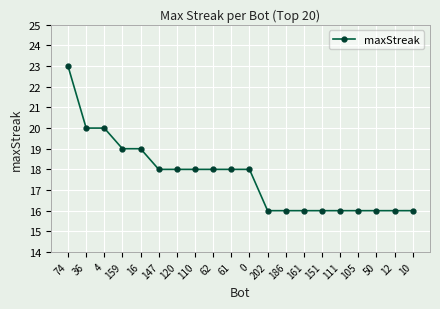

Does the chart have visible grid lines?

Yes